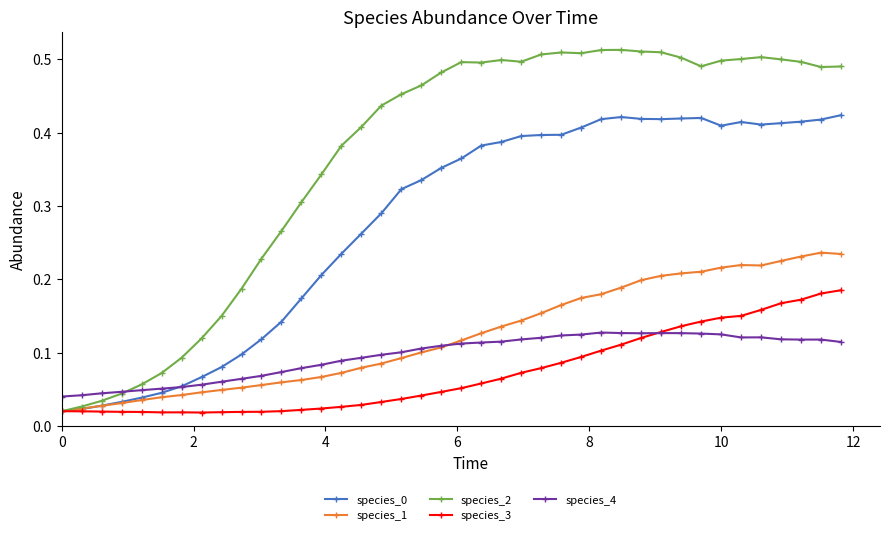

True or false: species_0 has more than 0 interior local peaks.

True